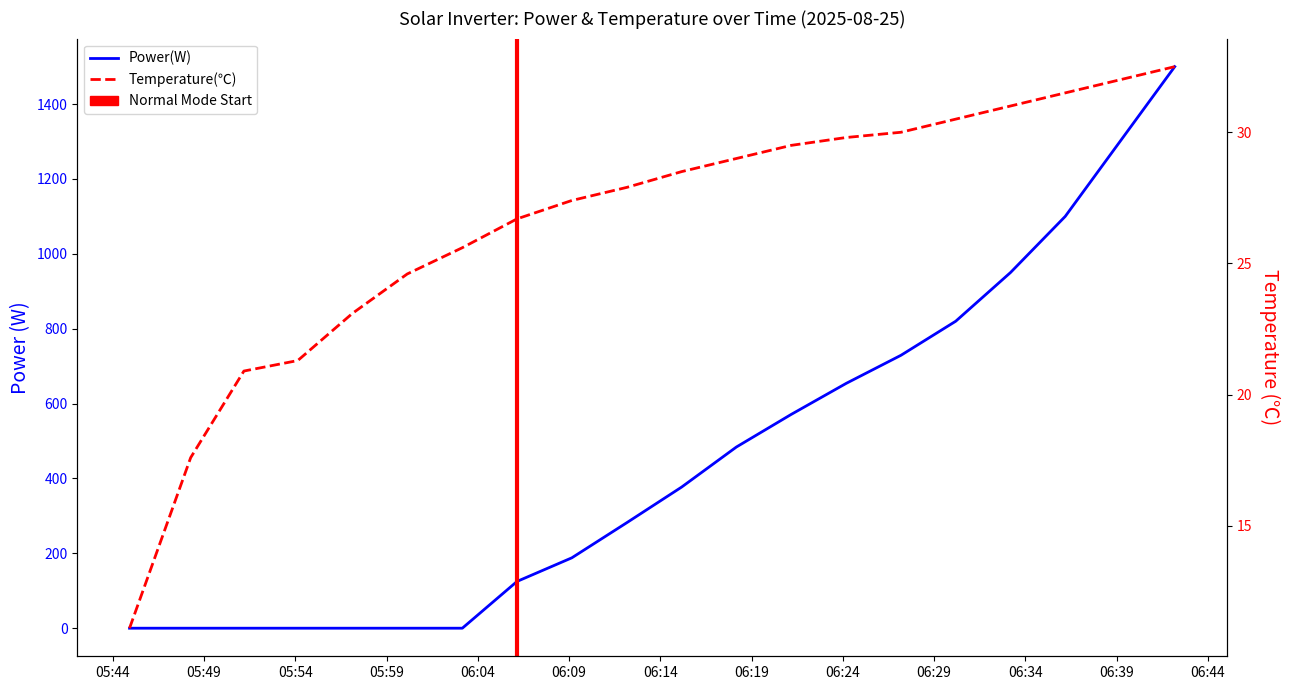

How many categories are shown in the chart?

20